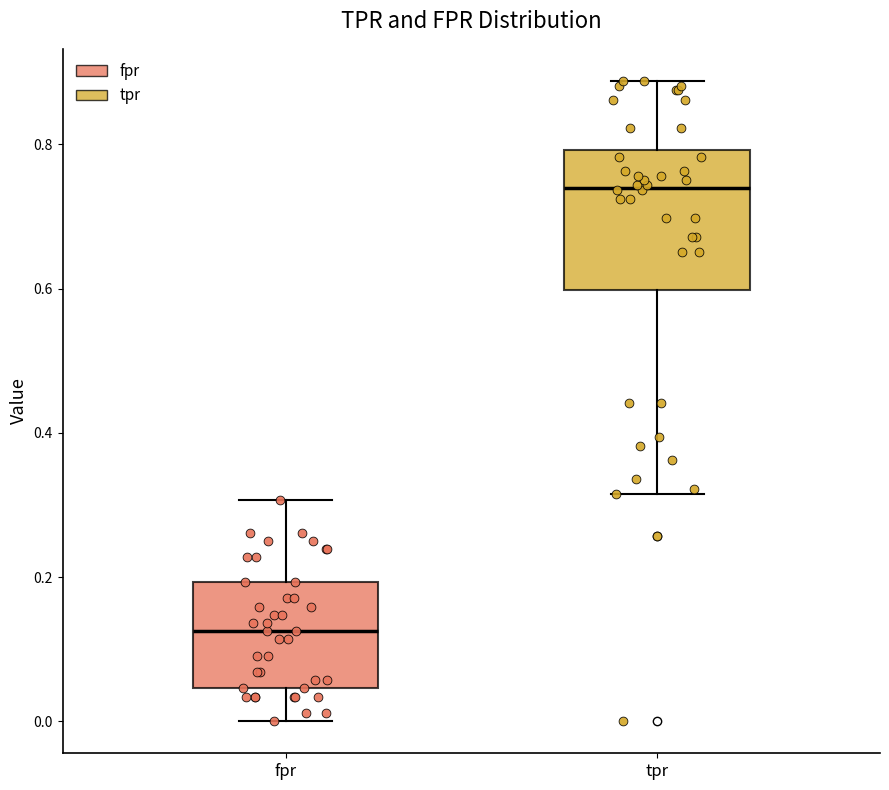

Reading left to right, read every box against the y-axis: the position of its median line, the range the box covers, and the ends of its whiskers. The values are not printed on the chart, so give them approximately, as read against the axis.

fpr: median 0.12, box 0.04 to 0.20, whiskers 0.00 to 0.30
tpr: median 0.74, box 0.60 to 0.80, whiskers 0.32 to 0.88